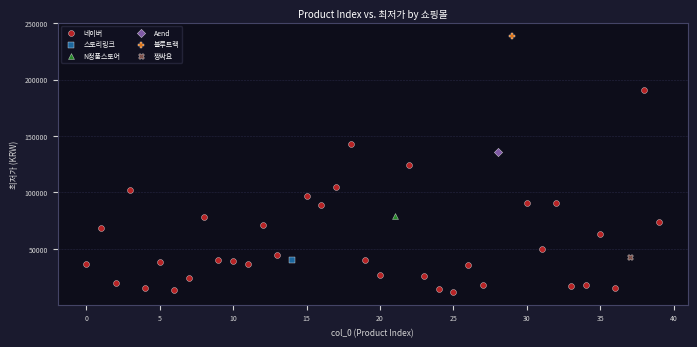

What are all the series names shown in the legend?

네이버, 스토리링크, N정품스토어, Aend, 블루트랙, 짱싸요